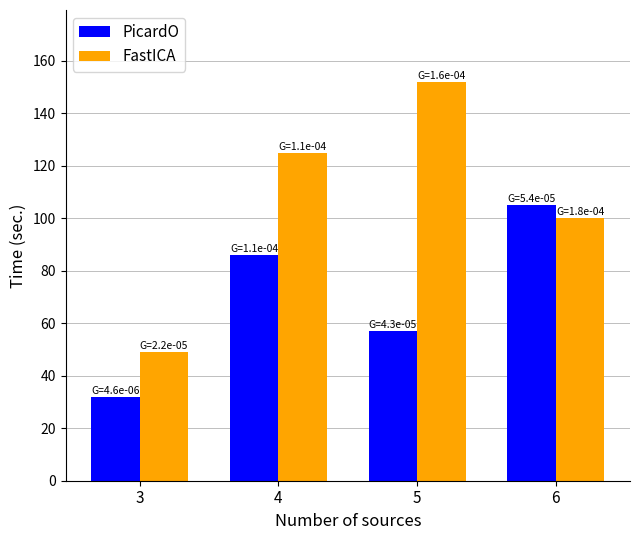

What is the difference between the maximum and second lowest values in the PicardO series?

48